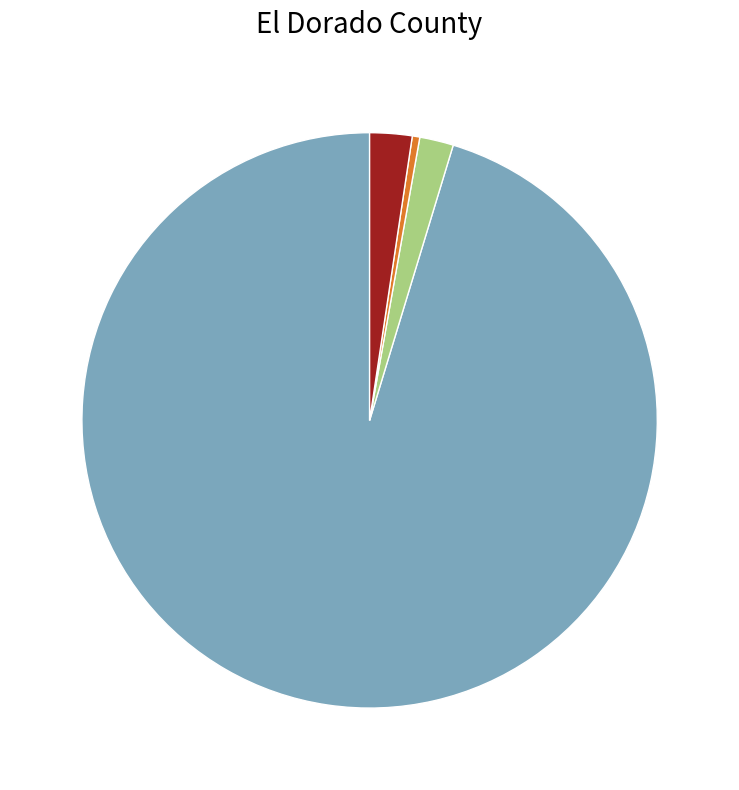

Is there any slice that represents more than half of the pie?

Yes